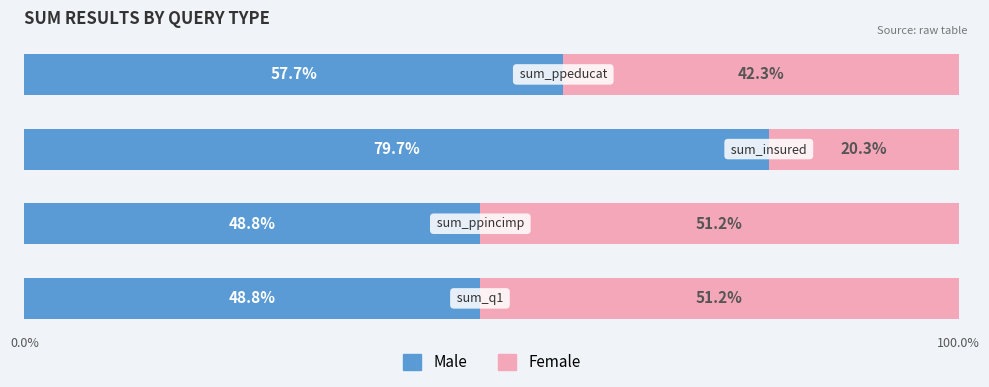

Count the number of data series in this chart.

2